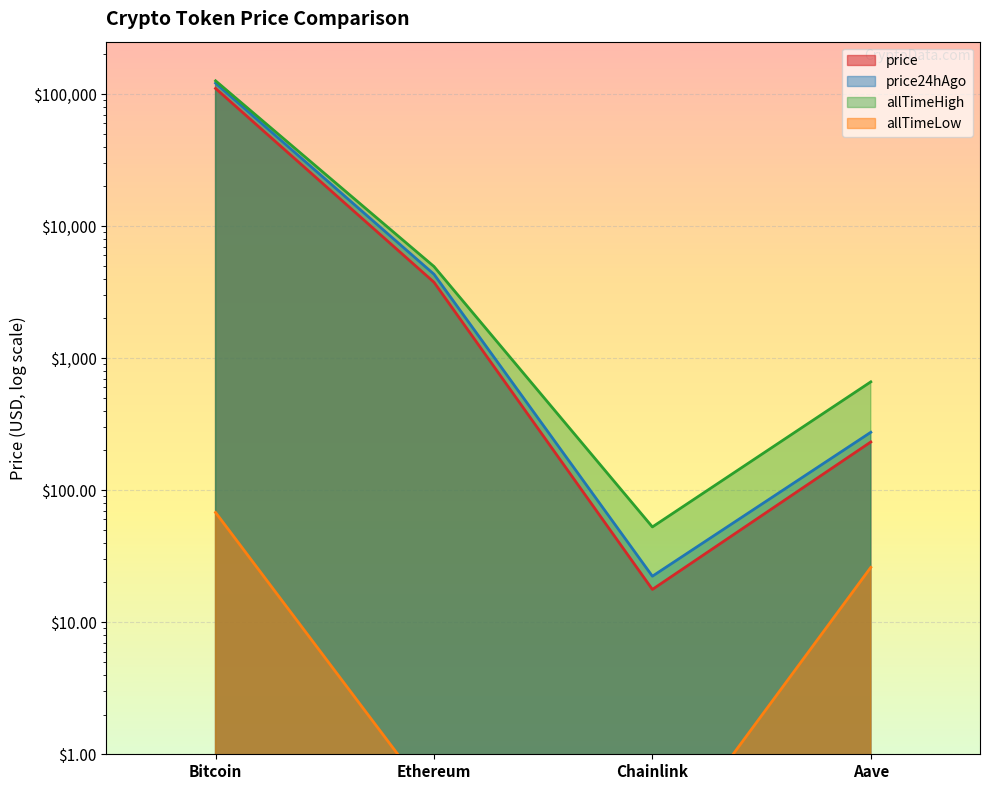

What are all the series names shown in the legend?

price, price24hAgo, allTimeHigh, allTimeLow